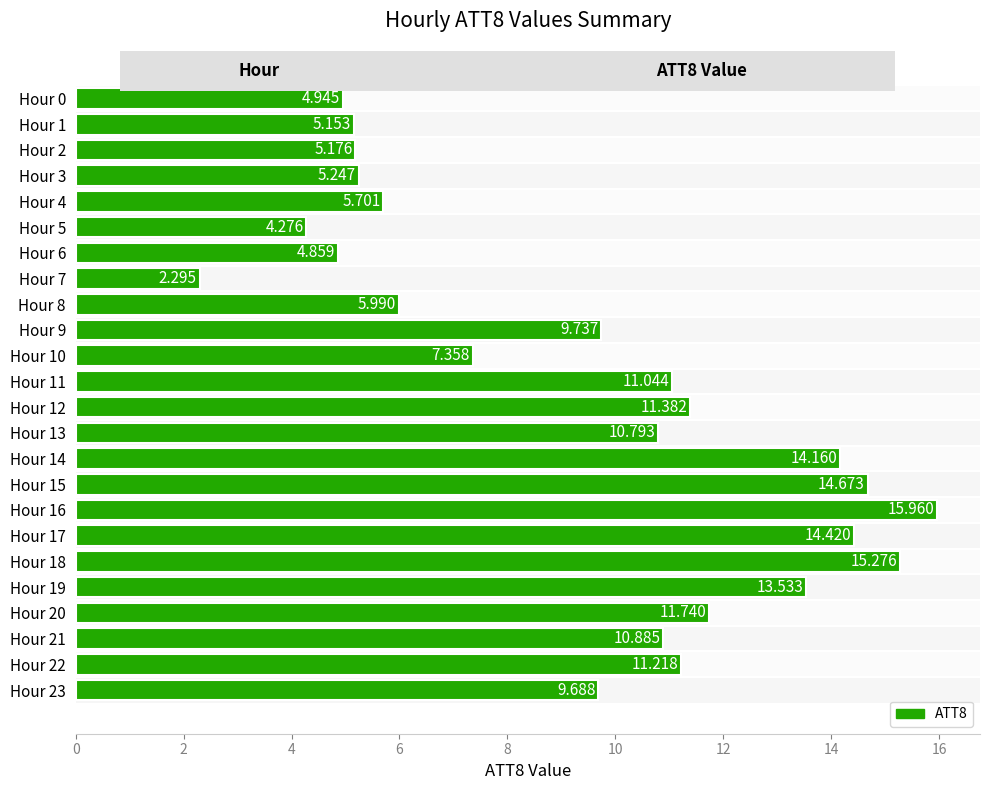

What is the average value?

9.4